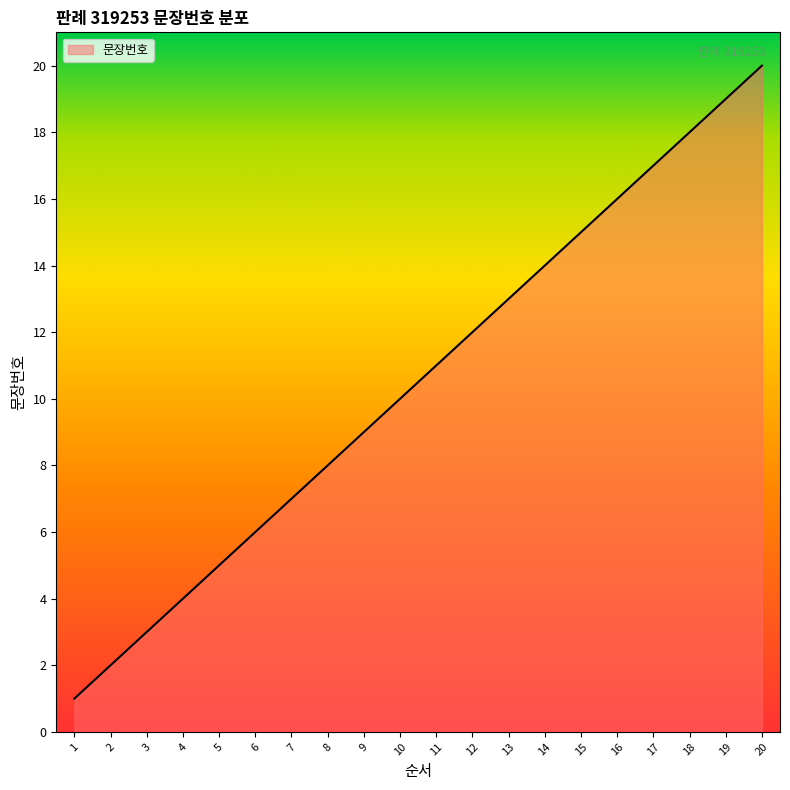

The value at 10 is 10. True or false?

True